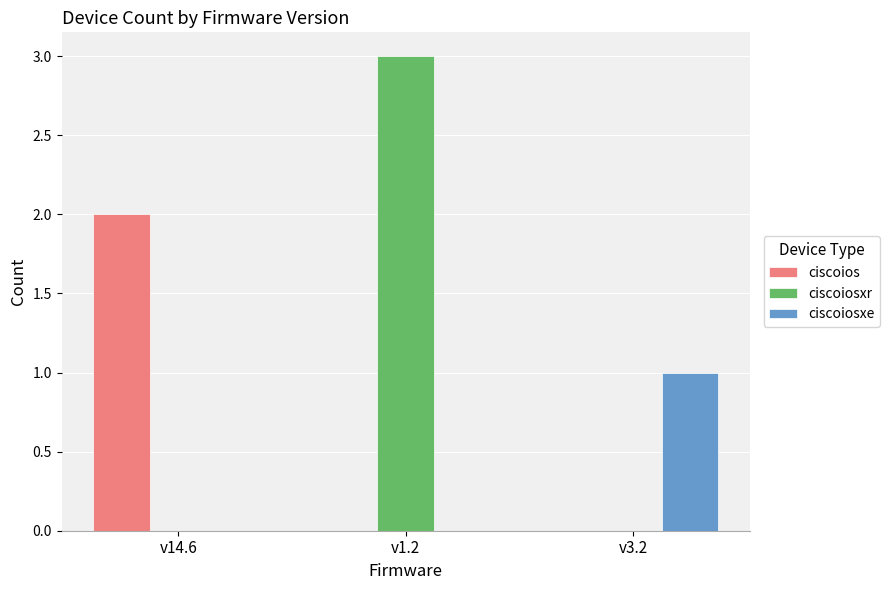

Are the bars grouped side by side (vs. stacked)?

Yes